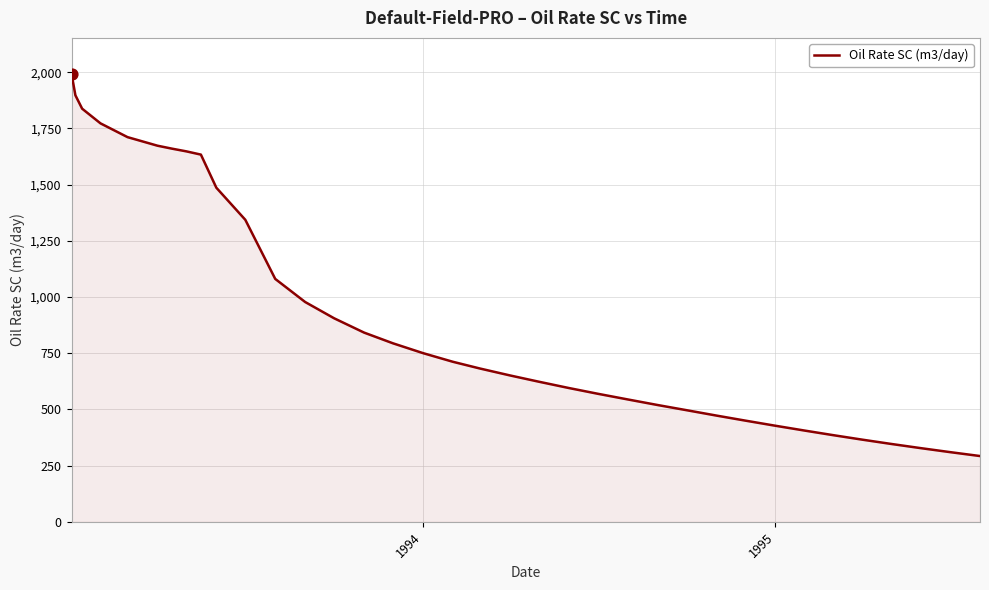

What is the minimum value shown in the chart?

293.0